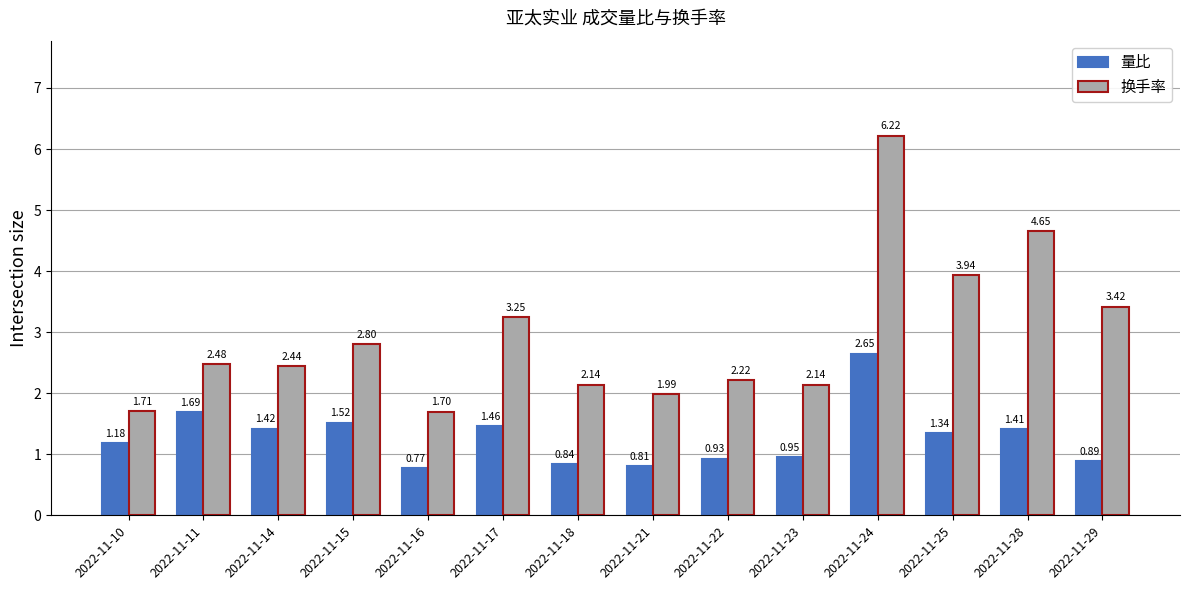

At how many categories does at least one series exceed 4?

2